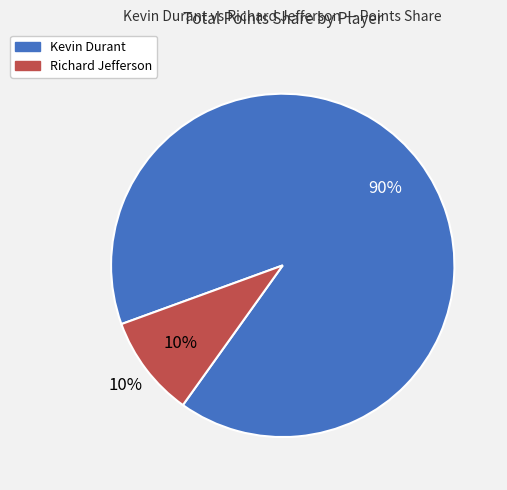

Which slice is the largest?

Kevin Durant